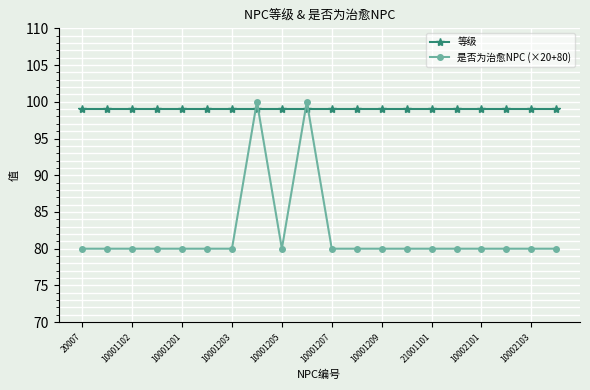

Rank the series by their average value, from lowest to highest.

是否为治愈NPC (×20+80), 等级